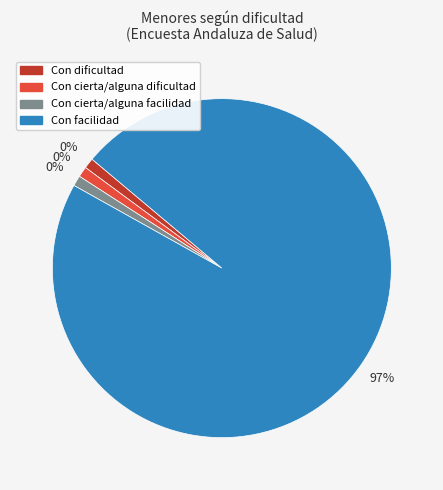

Which slice is the smallest?

Con dificultad